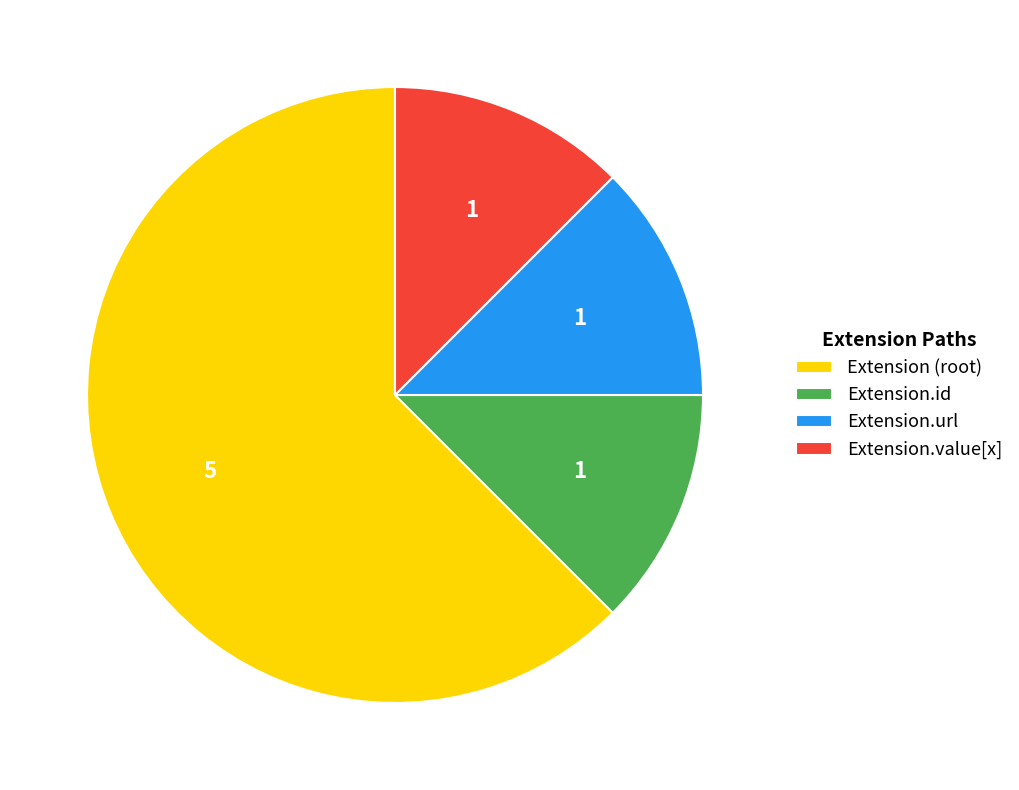

Which category has the biggest portion of the pie?

Extension (root)